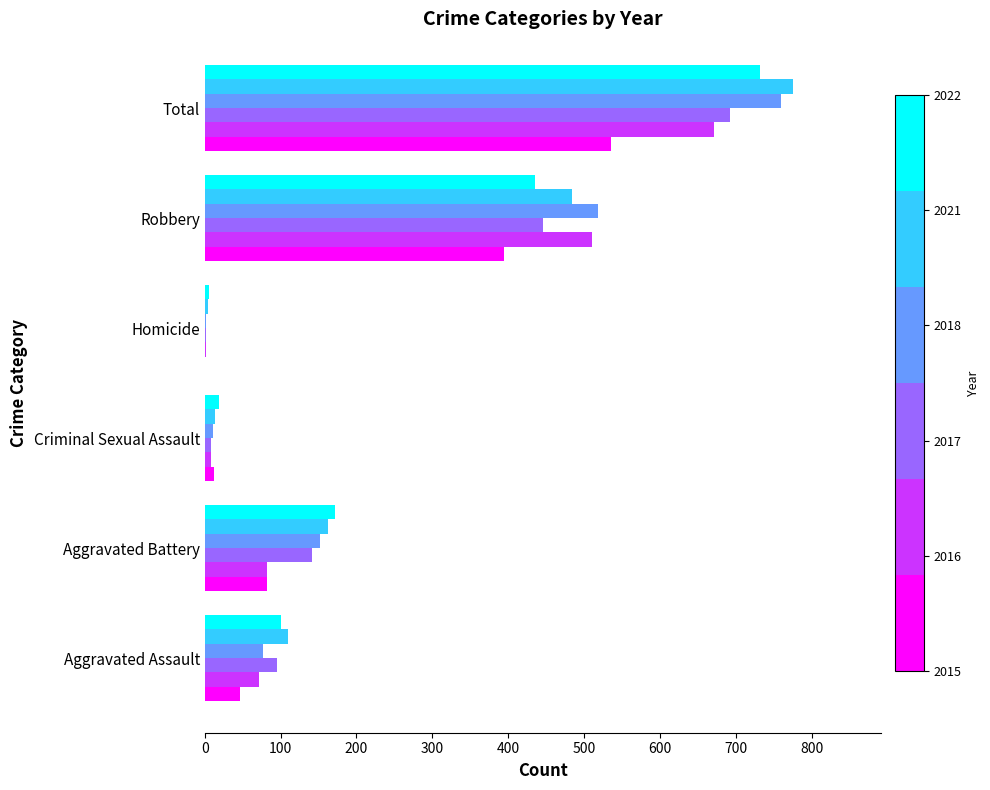

What is the total value across all series at Total?

4166